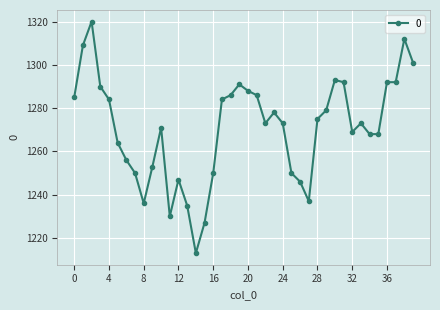

Does the chart display data point markers on the line(s)?

Yes